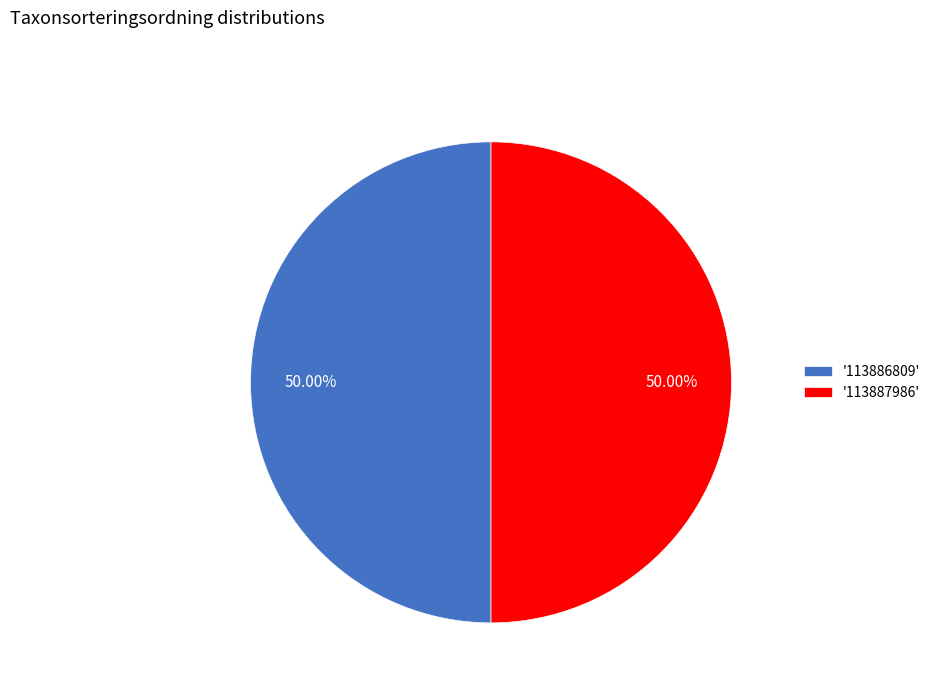

Combined, do '113886809' and '113887986' account for over 50%?

Yes